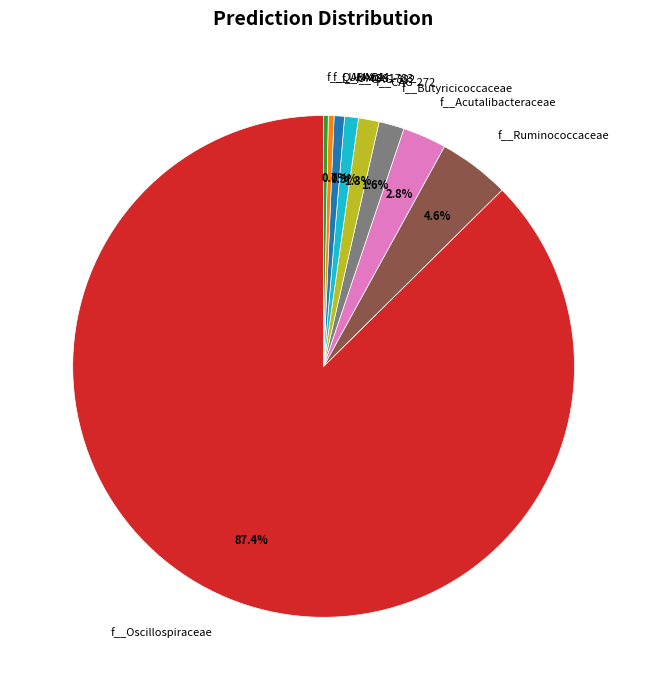

To the nearest percent, what is the combined percentage of f__Oscillospiraceae and f__CAG-382?

88%